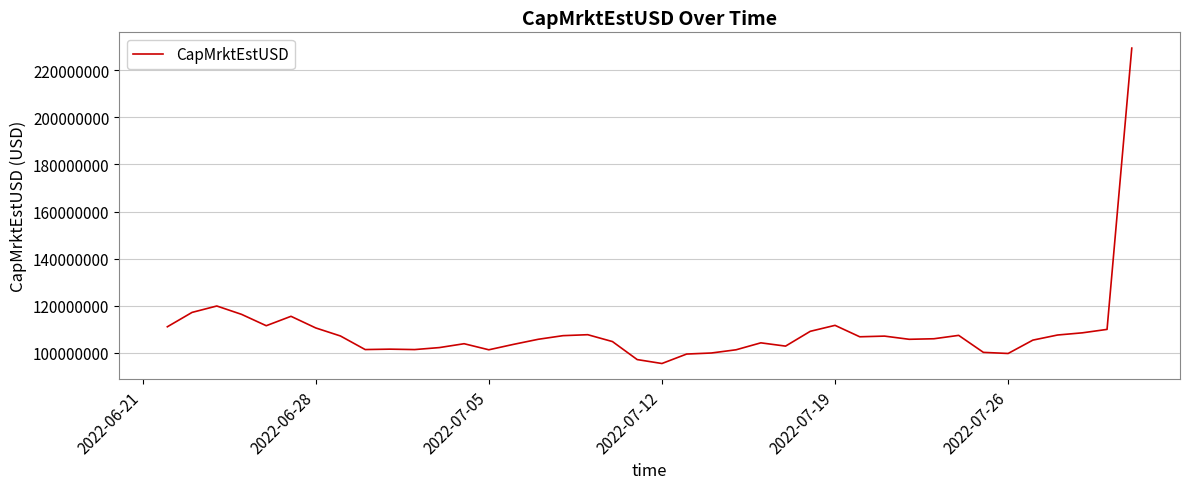

What is the maximum value shown in the chart?

229404621.4